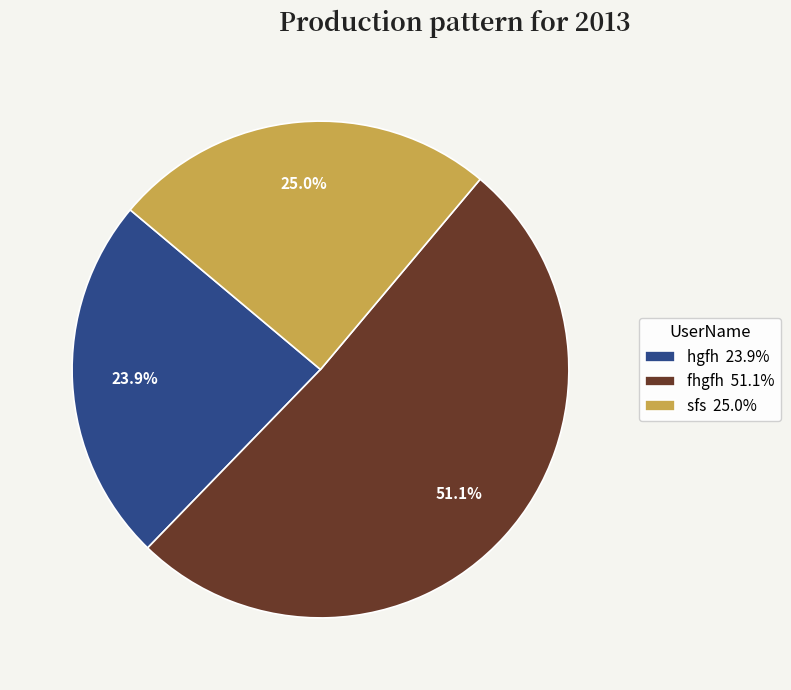

To the nearest percent, what portion does fhgfh represent?

51%